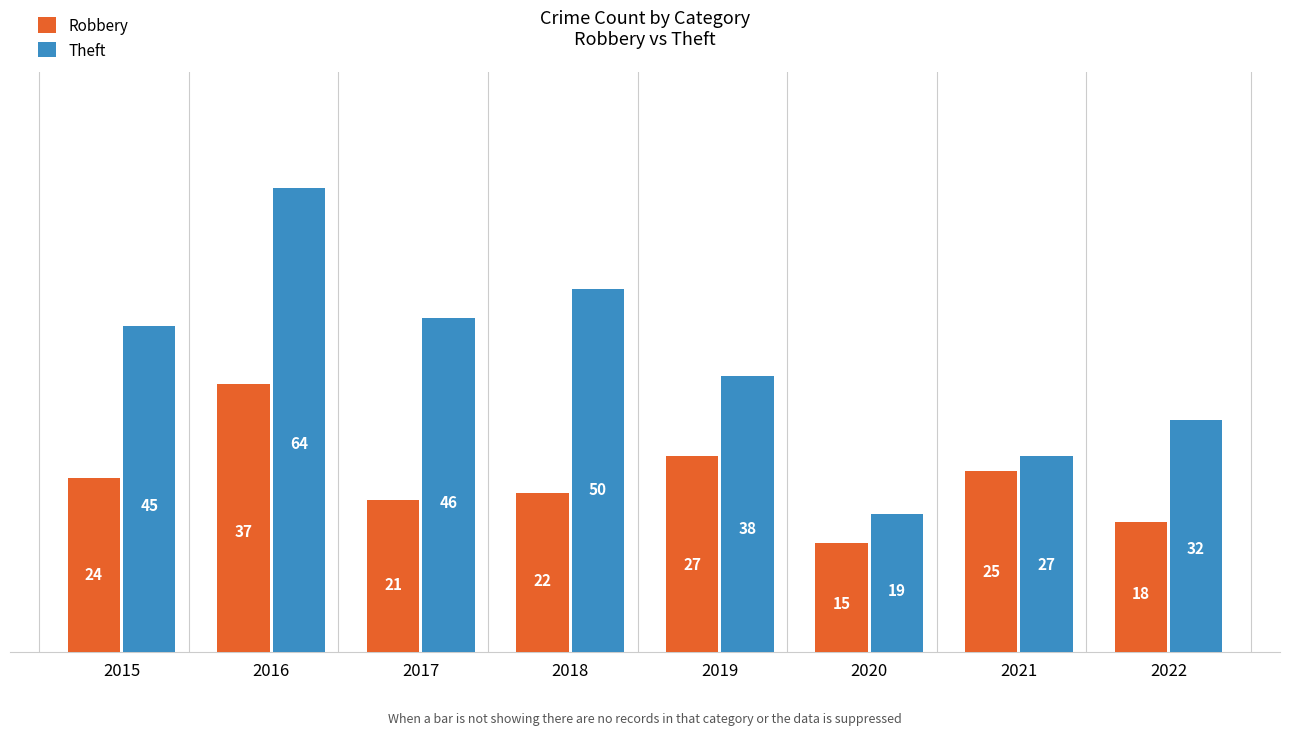

Which series has the widest spread of values?

Theft